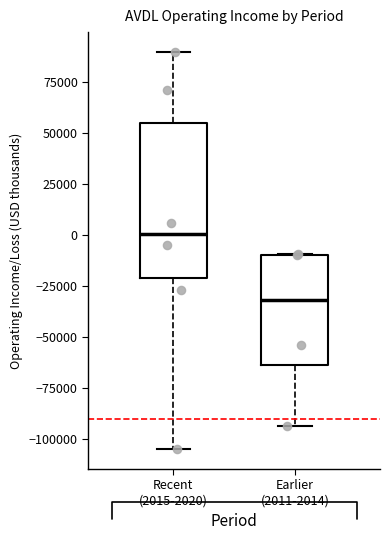

Where does the median line of the box for Earlier (2011-2014) sit on the y-axis? The values are not printed on the chart, so give them approximately, as read against the axis.

-30000